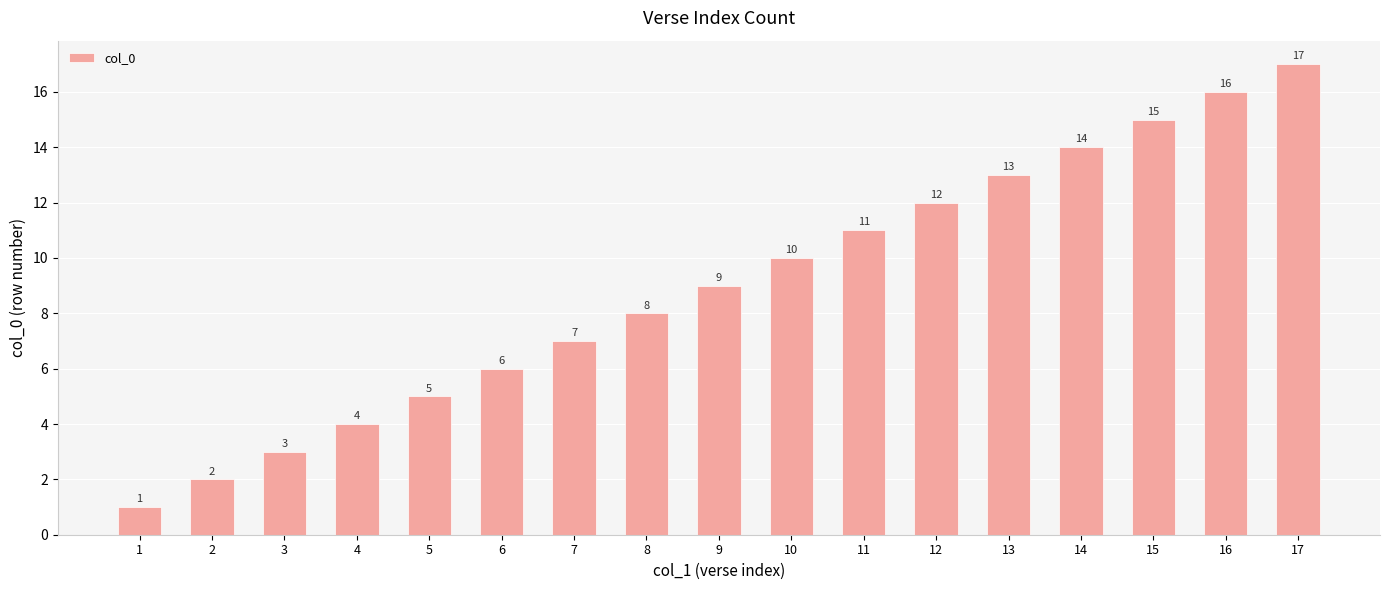

List the labels in order of value, largest first.

17, 16, 15, 14, 13, 12, 11, 10, 9, 8, 7, 6, 5, 4, 3, 2, 1